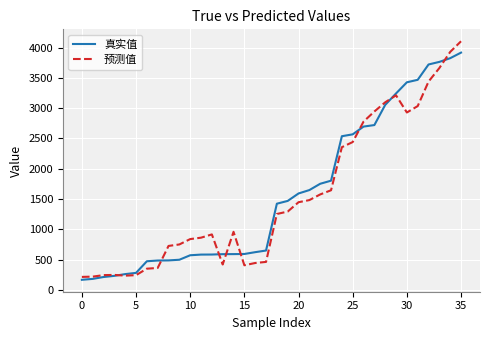

Rank the series by their maximum value, from highest to lowest.

预测值, 真实值